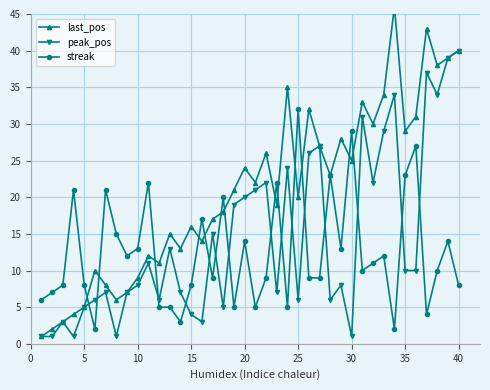

How many interior local valleys does the last_pos series have?

12